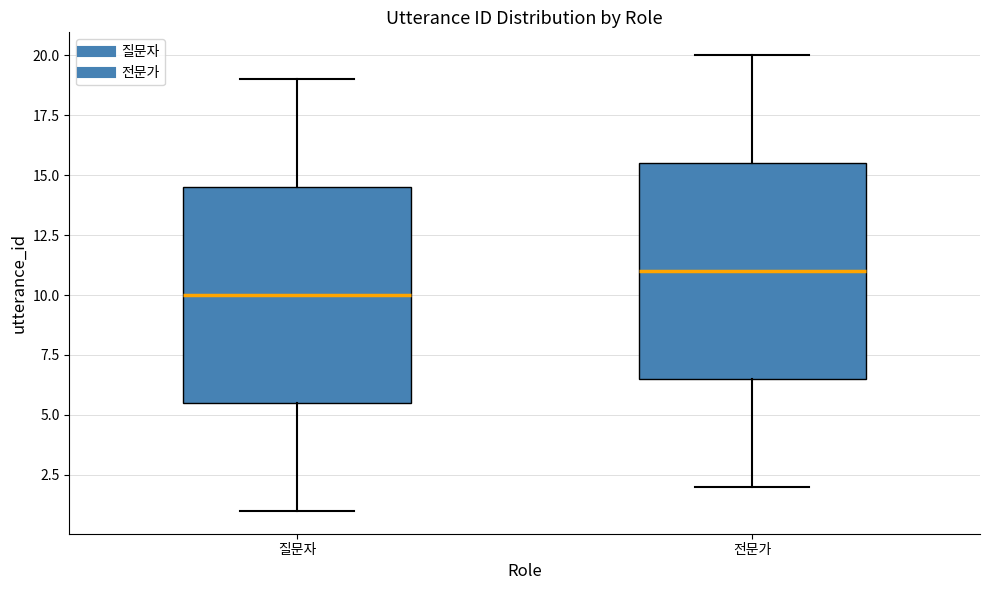

Reading left to right, read every box against the y-axis: the position of its median line, the range the box covers, and the ends of its whiskers. The values are not printed on the chart, so give them approximately, as read against the axis.

질문자: median 10.0, box 5.5 to 14.5, whiskers 1.0 to 19.0
전문가: median 11.0, box 6.5 to 15.5, whiskers 2.0 to 20.0